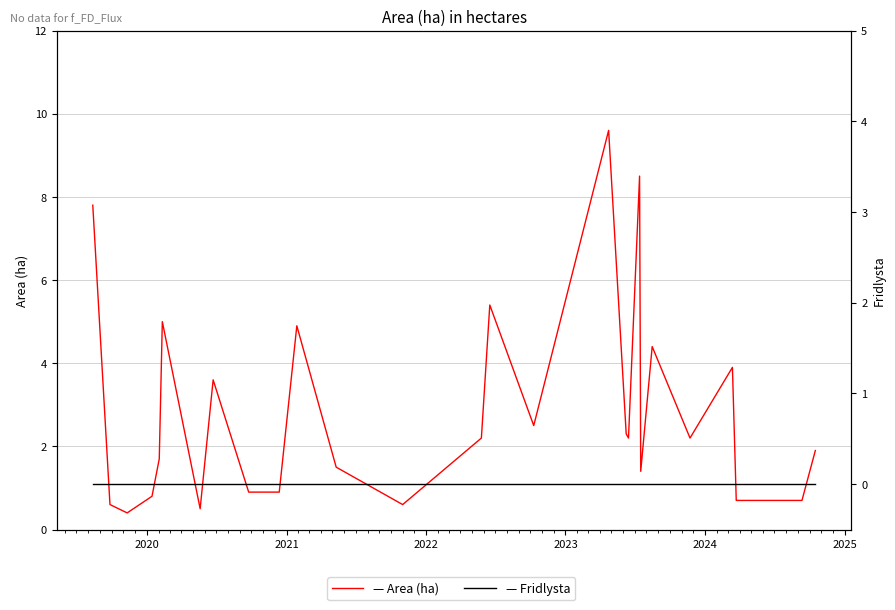

In Area (ha), how many points are higher than both neighbors (excluding endpoints)?

8